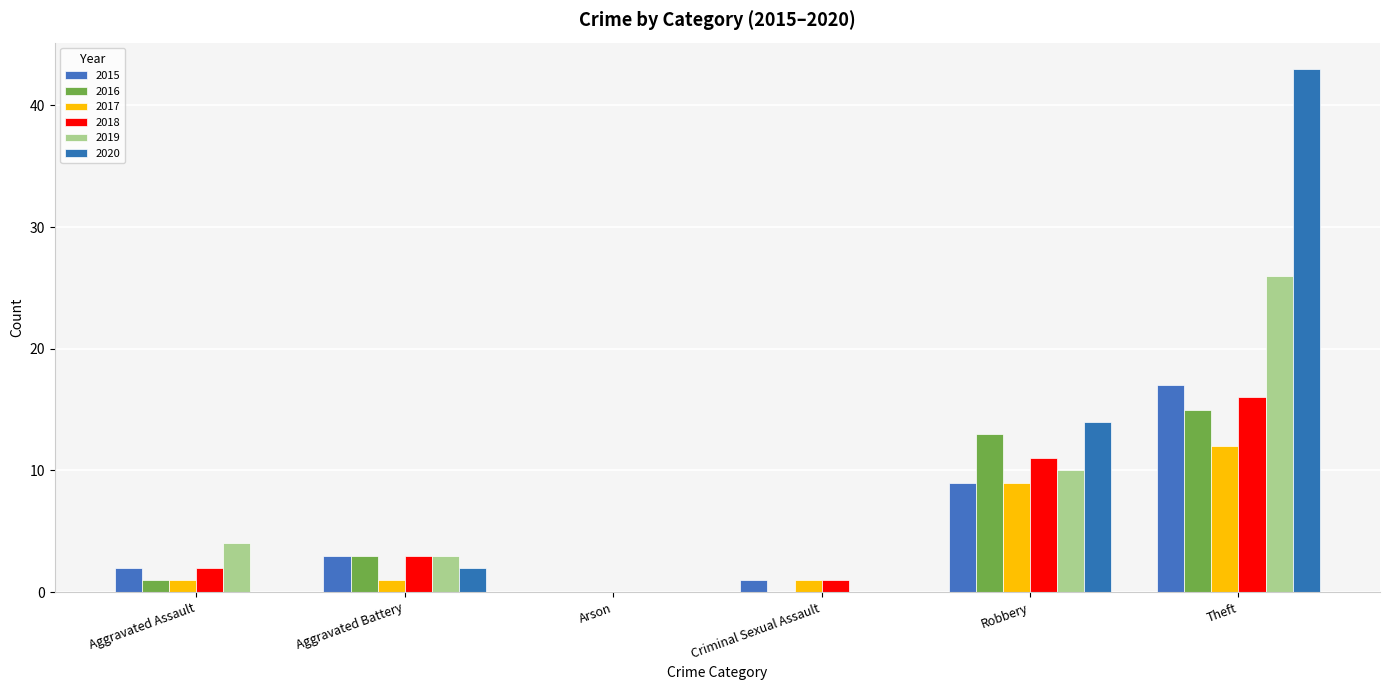

Is it true that 2020 equals 17 at Criminal Sexual Assault?

False